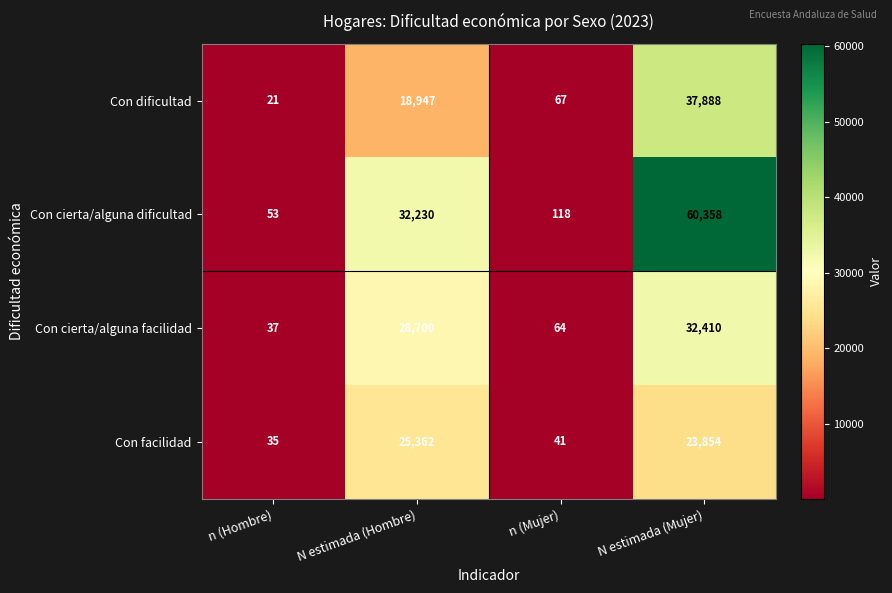

Reading right to left, extract all data points from this chart.

Con dificultad: 37888	67	18947	21
Con cierta/alguna dificultad: 60358	118	32230	53
Con cierta/alguna facilidad: 32410	64	28700	37
Con facilidad: 23854	41	25362	35